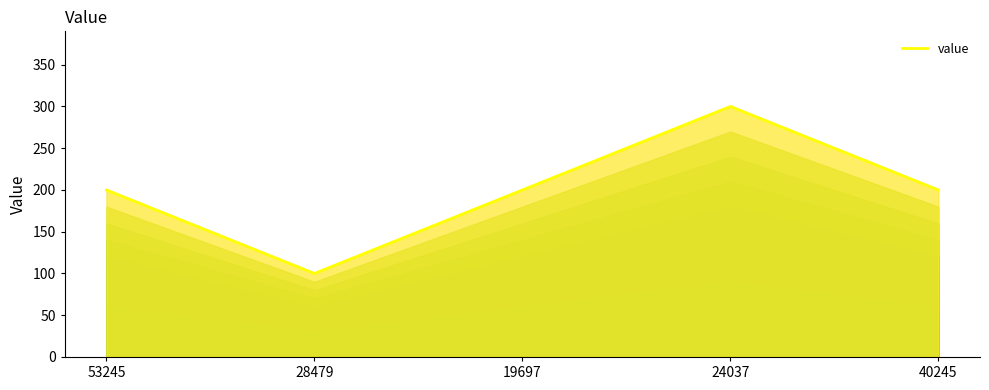

Where is the first local minimum?

28479